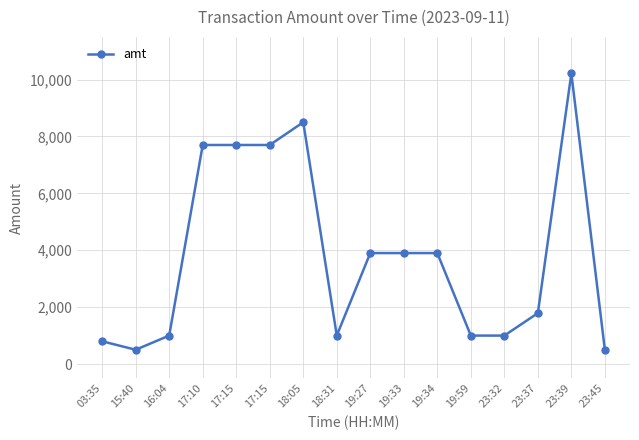

Is this an area chart (filled region under the line)?

No